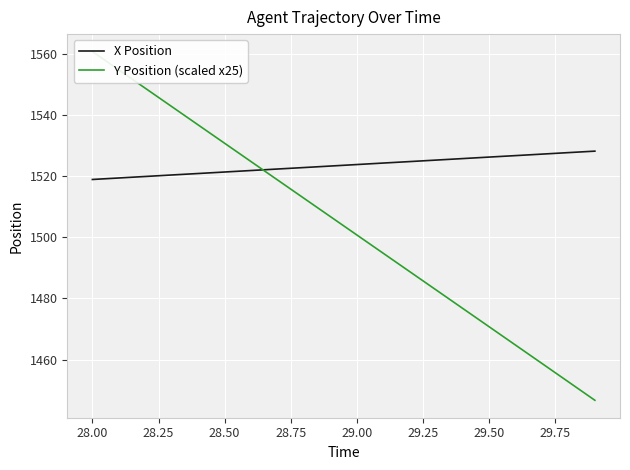

True or false: X Position and Y Position (scaled x25) intersect in this chart.

True